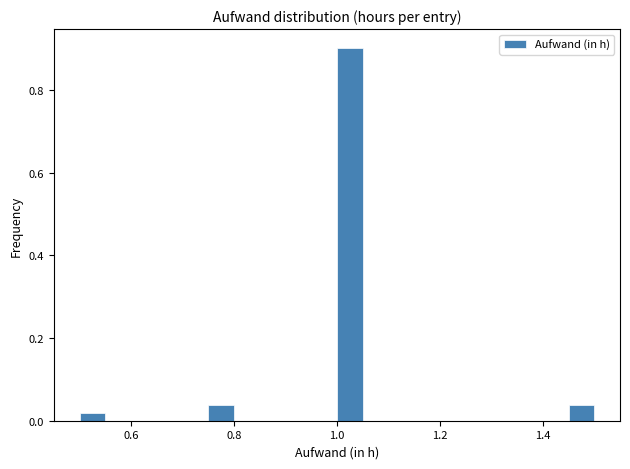

Around what value on the x-axis is the tallest bar? Give the approximate position of its centre, as read against the axis.

1.02